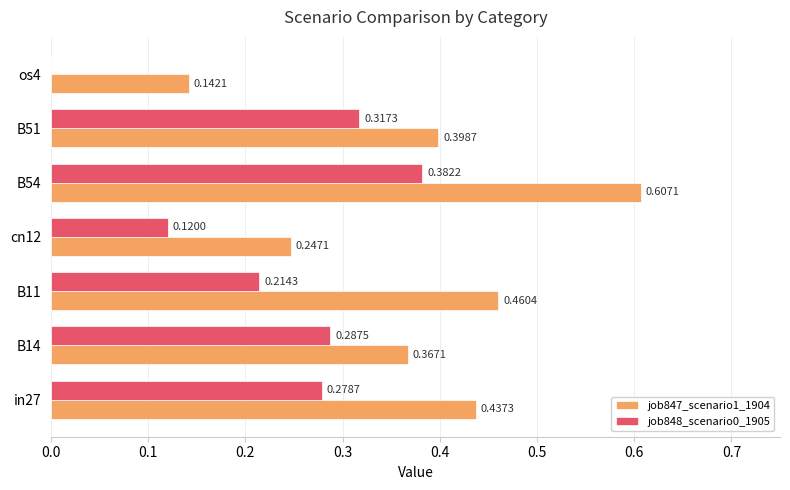

Which series changed the most between B11 and B51?

job848_scenario0_1905